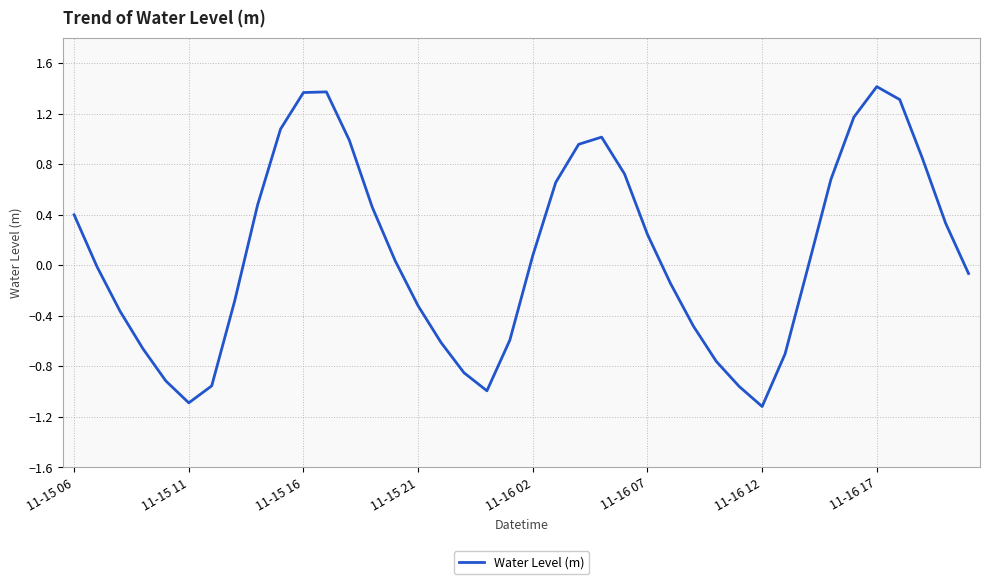

How many lines are shown in the chart?

1